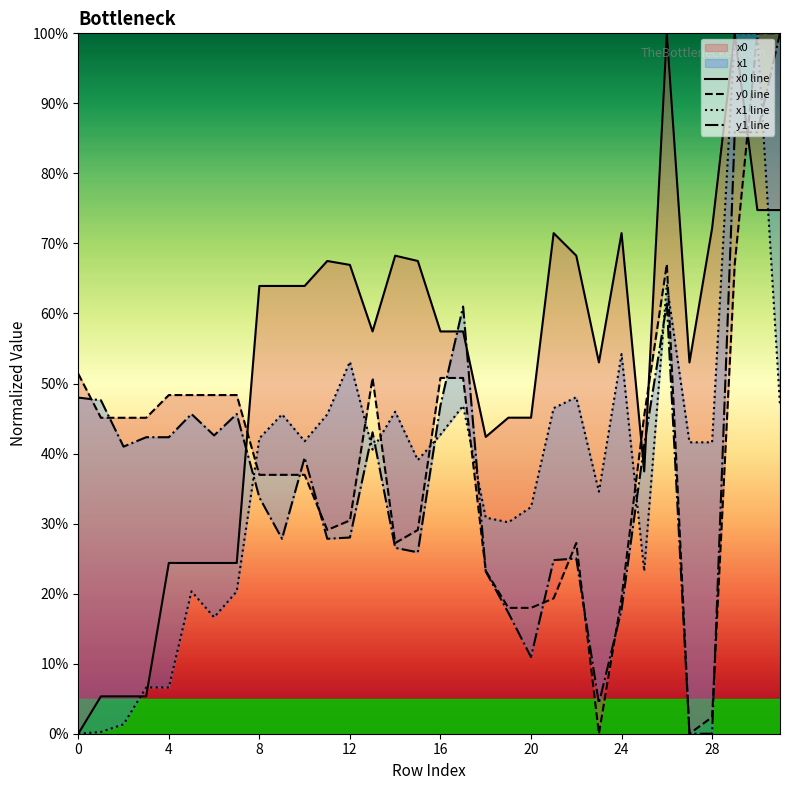

How many values in y1 are above zero?

30